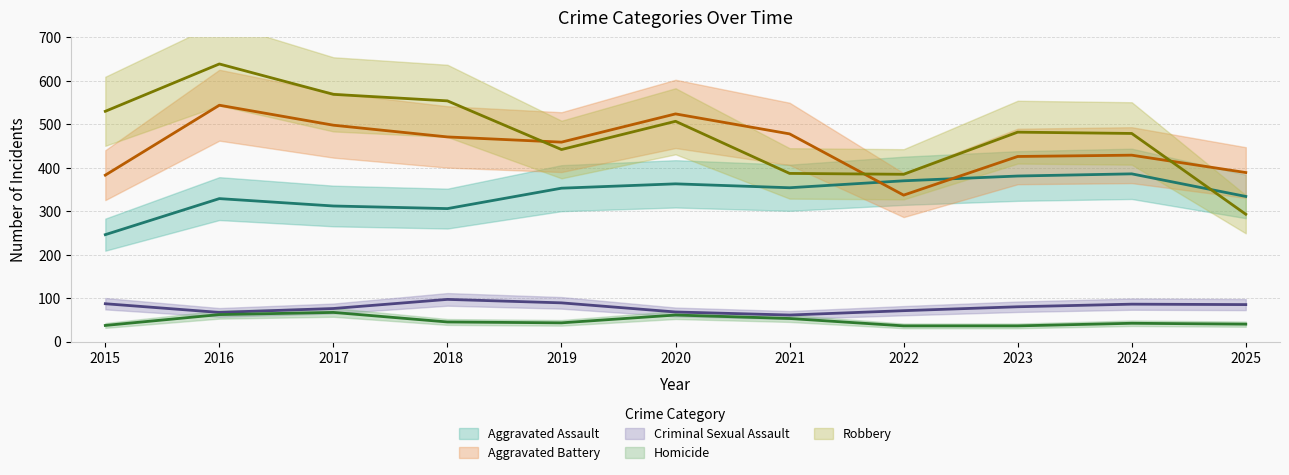

What is the average value of the Robbery series?

479